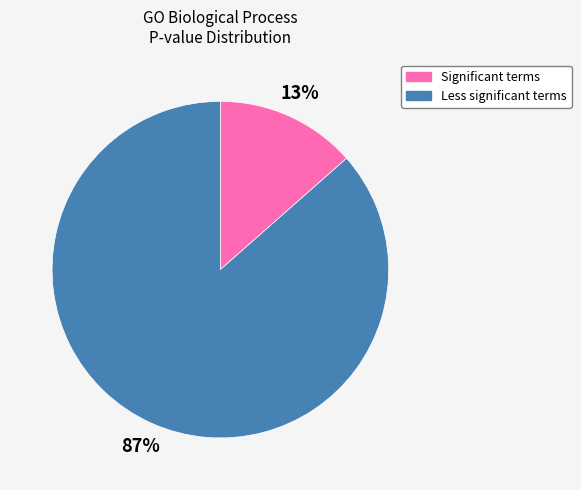

To the nearest percent, what is the average slice percentage?

50%